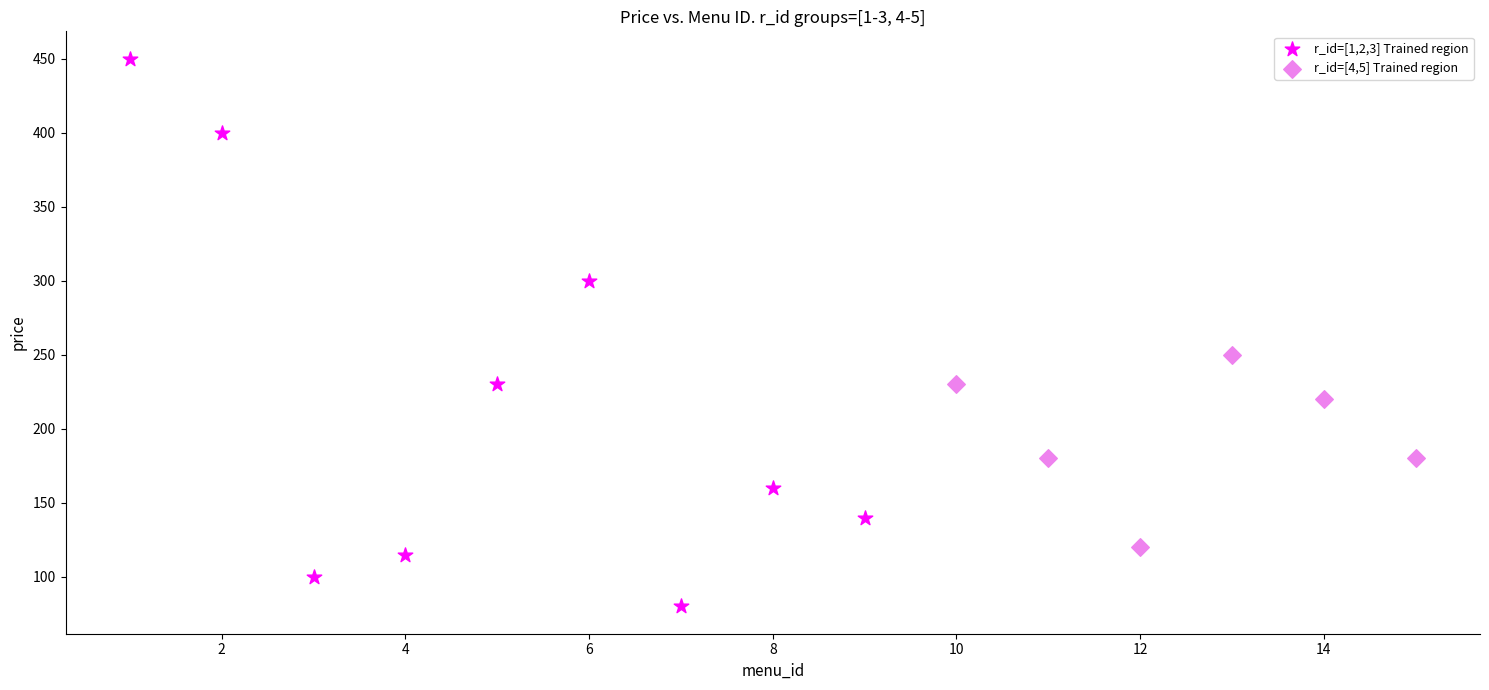

Which series reaches the minimum Y coordinate?

r_id=[1,2,3] Trained region